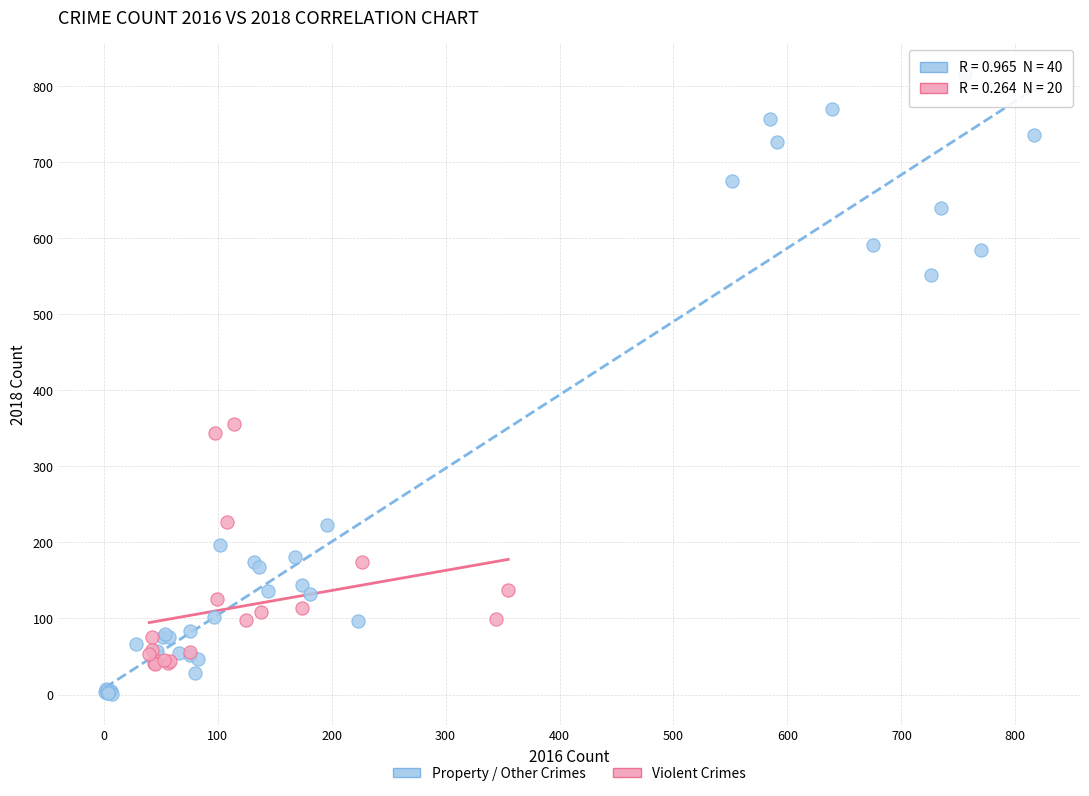

What are all the series names shown in the legend?

Property / Other Crimes, Violent Crimes